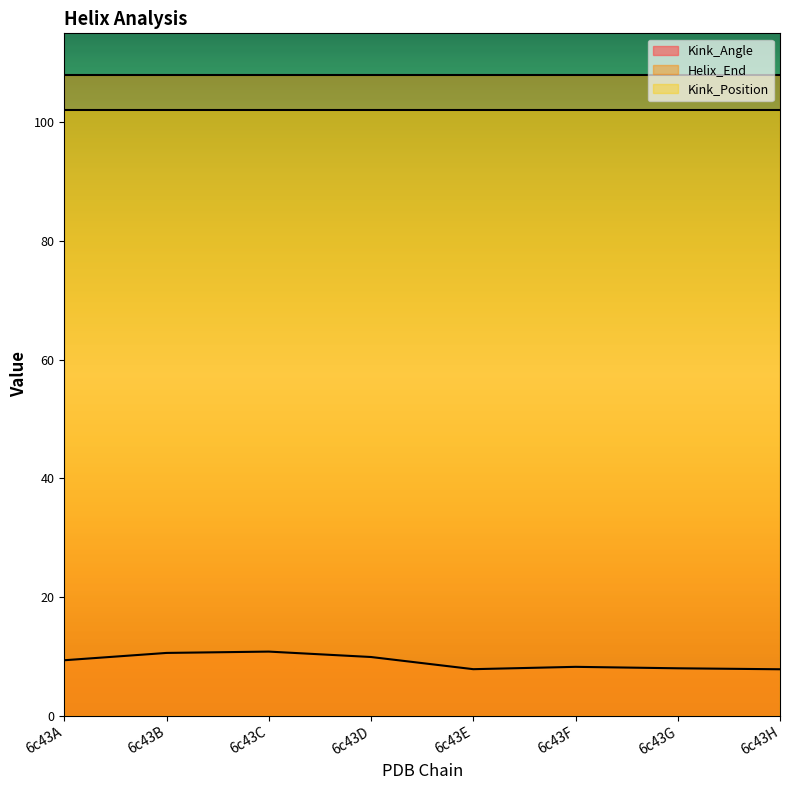

Is it true that Kink_Position equals 102.0 at 6c43D?

True